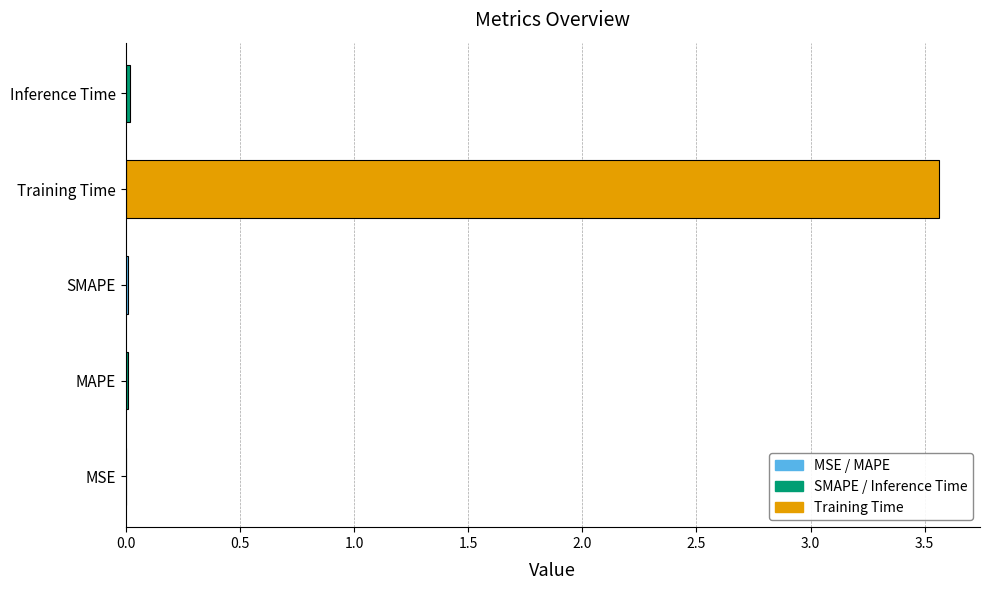

True or false: the data shows 0.0 at MSE.

True